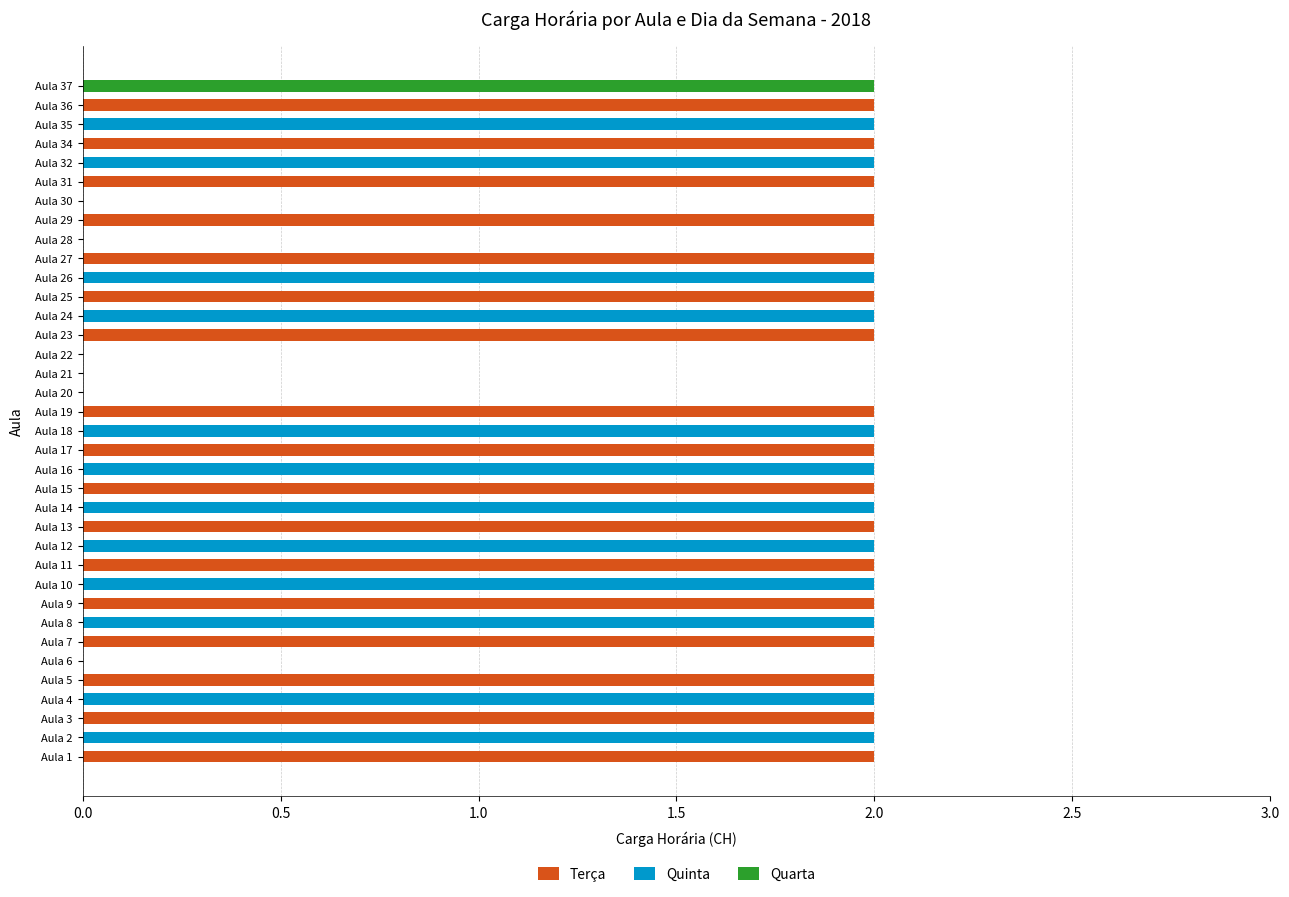

How many values in Terça are above zero?

17